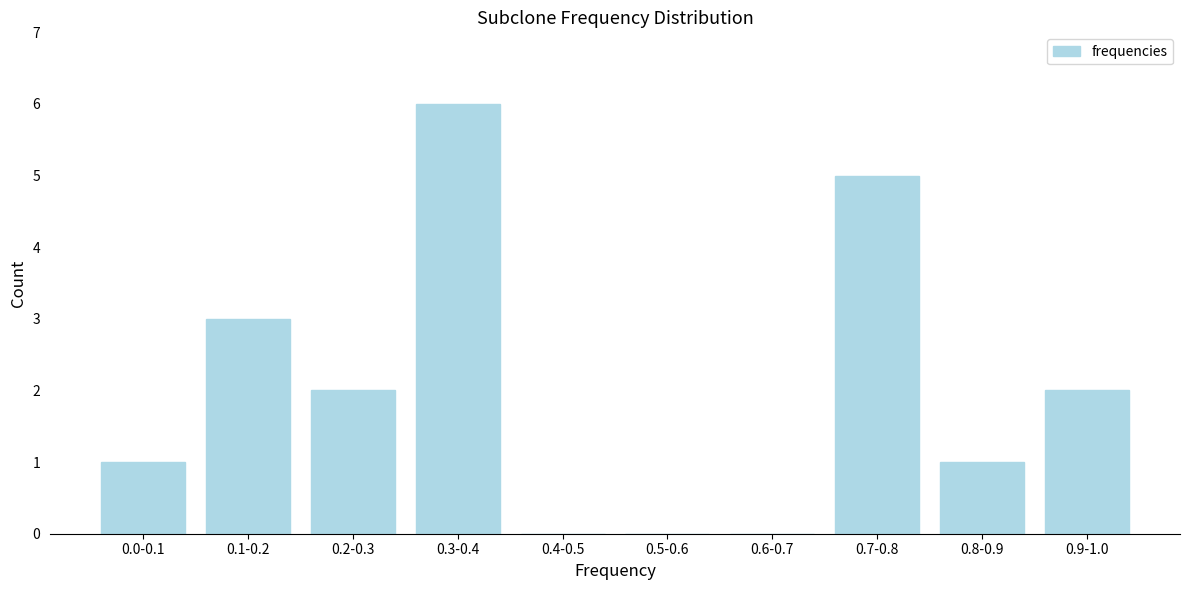

Reading right to left, transcribe all the data shown in this chart.

0.9-1.0=2	0.8-0.9=1	0.7-0.8=5	0.6-0.7=0	0.5-0.6=0	0.4-0.5=0	0.3-0.4=6	0.2-0.3=2	0.1-0.2=3	0.0-0.1=1